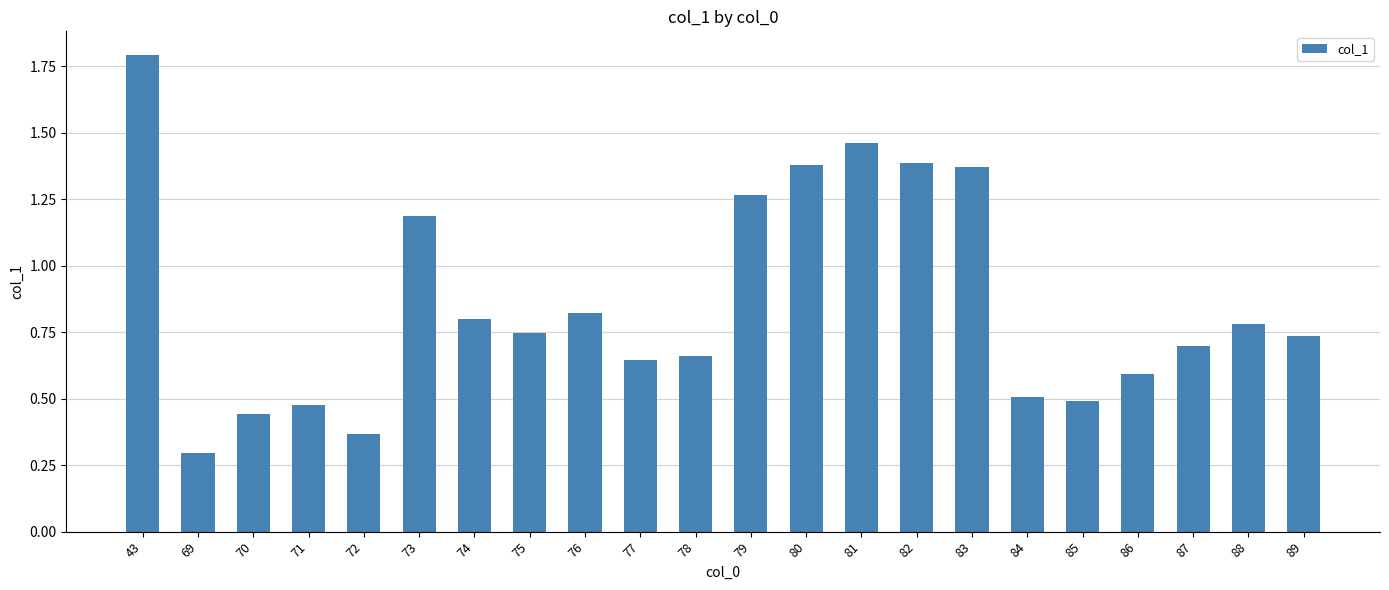

What is the value of the 2nd bar from the left?

0.3